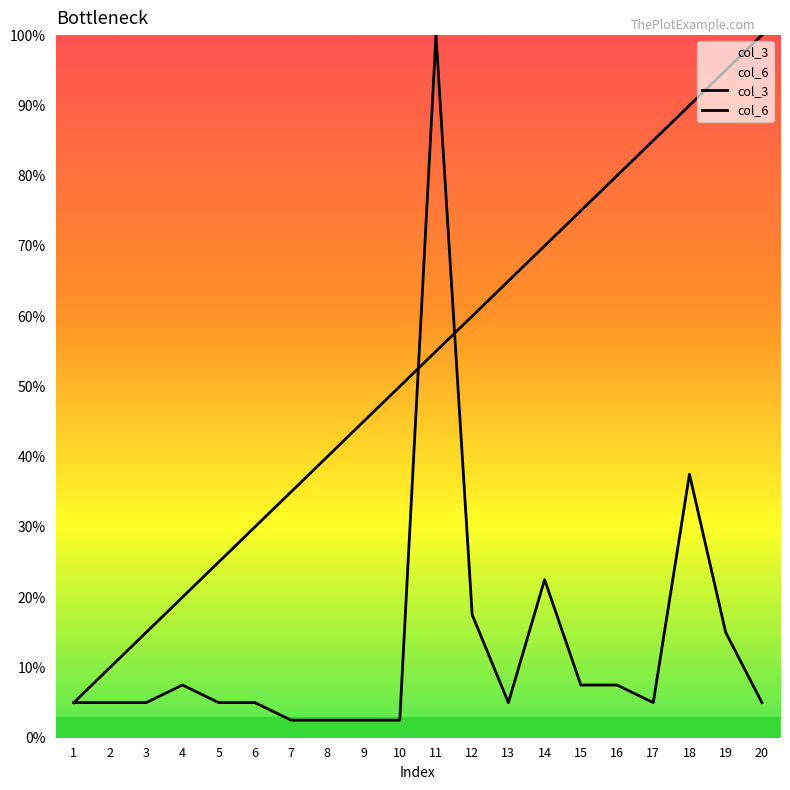

Reading right to left, list all the values displayed in this chart.

col_3: 100.0	95.0	90.0	85.0	80.0	75.0	70.0	65.0	60.0	55.0	50.0	45.0	40.0	35.0	30.0	25.0	20.0	15.0	10.0	5.0
col_6: 5.0	15.0	37.5	5.0	7.5	7.5	22.5	5.0	17.5	100.0	2.5	2.5	2.5	2.5	5.0	5.0	7.5	5.0	5.0	5.0